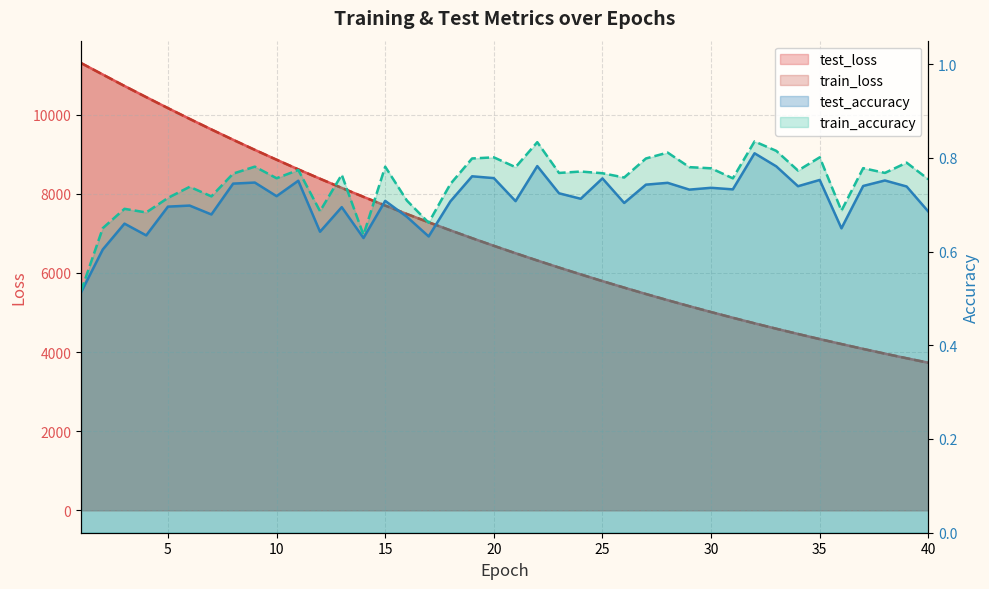

What is the sum of all test_loss values?

276680.6